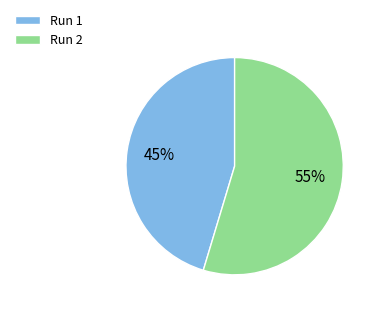

What is the smallest slice in the pie chart?

Run 1